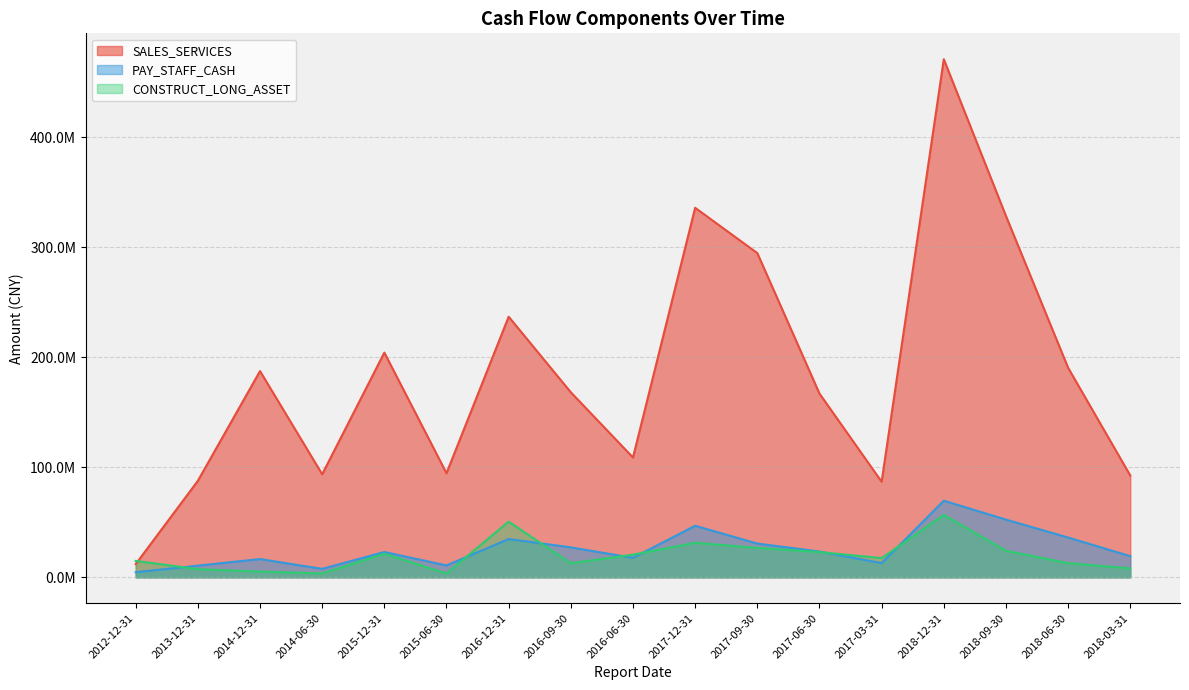

Which category has the highest value across all series?

2018-12-31